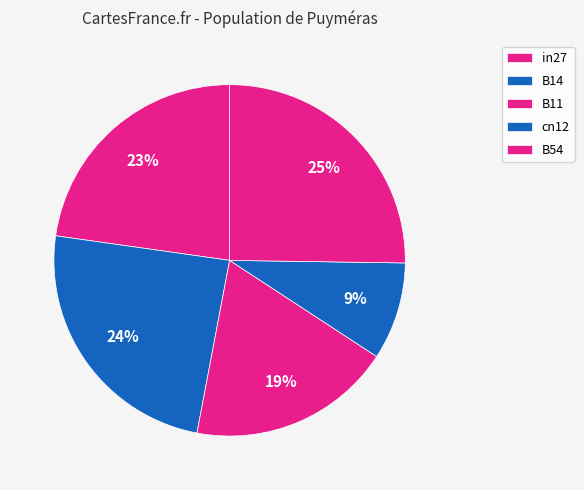

Rank the categories by value from highest to lowest.

B54, B14, in27, B11, cn12